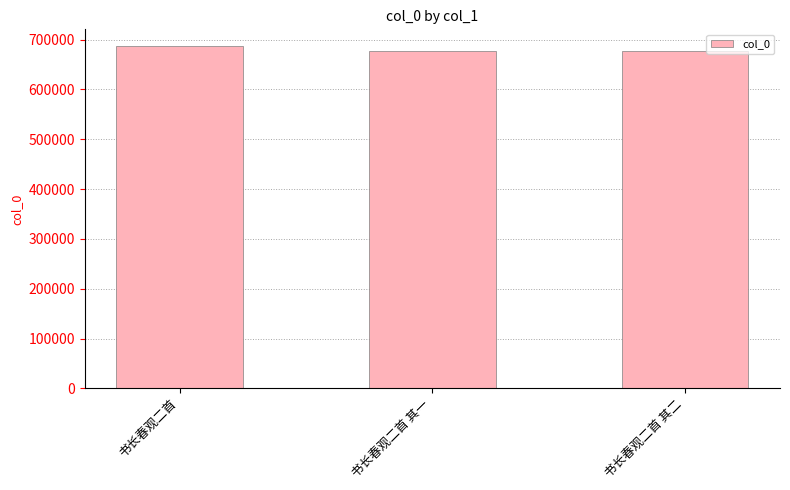

What is the maximum value shown in the chart?

686234